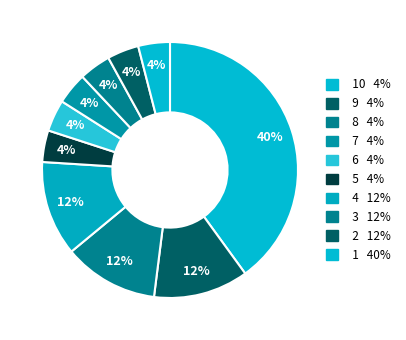

To the nearest percent, what is the average slice percentage?

10%